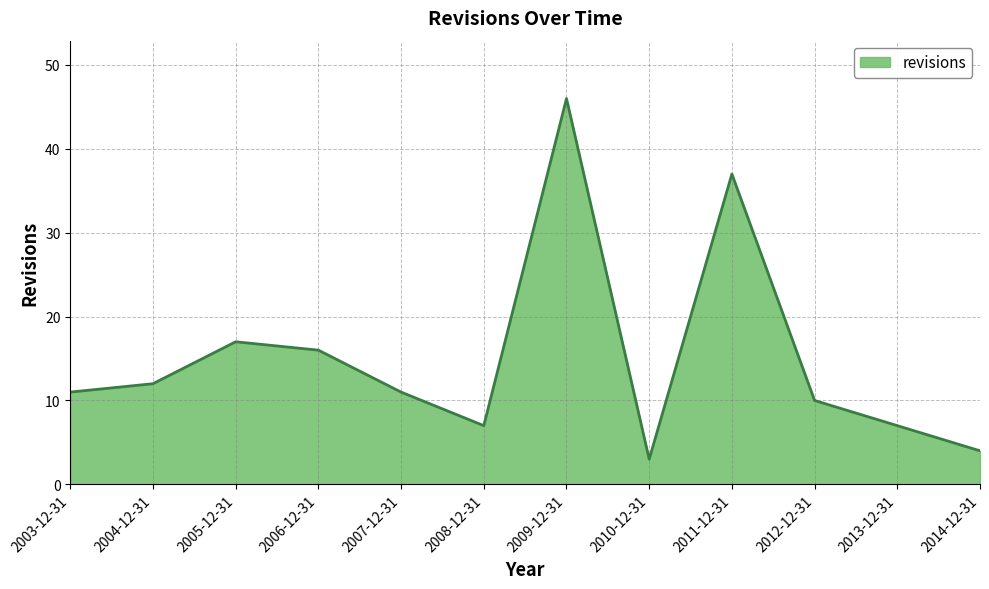

Between 2010-12-31 and 2011-12-31, which is larger?

2011-12-31